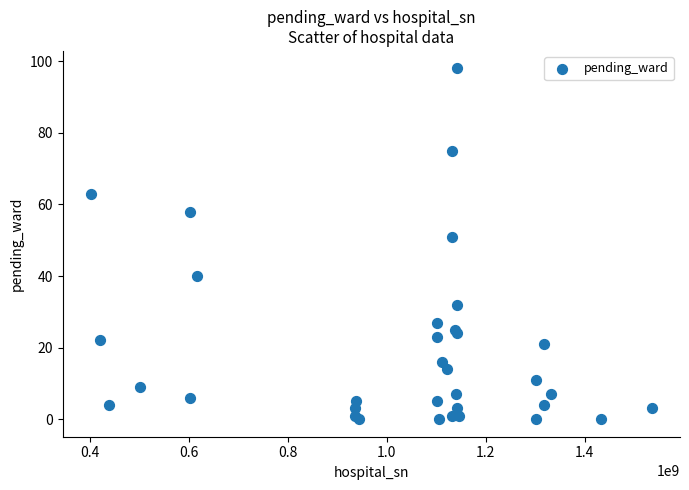

What Y value in the scatter plot is closest to 49?

51